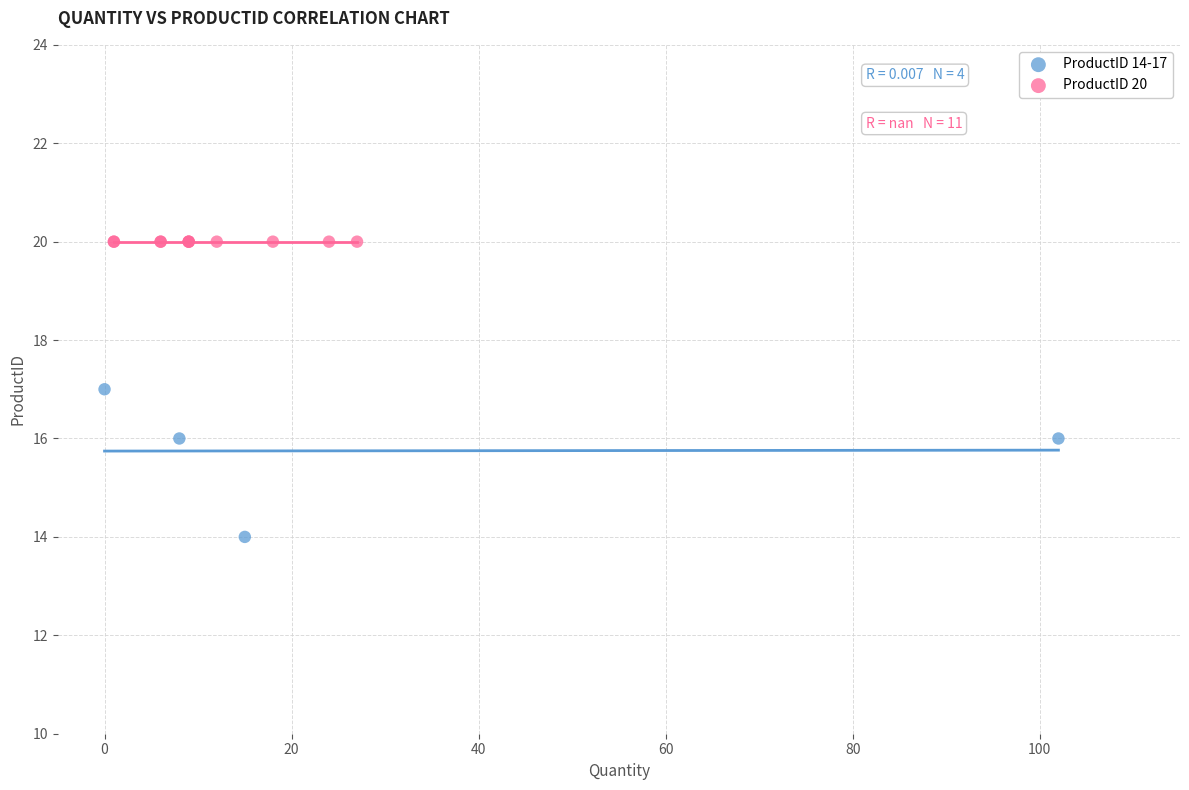

Which series contains the lowest Y value?

ProductID 14-17